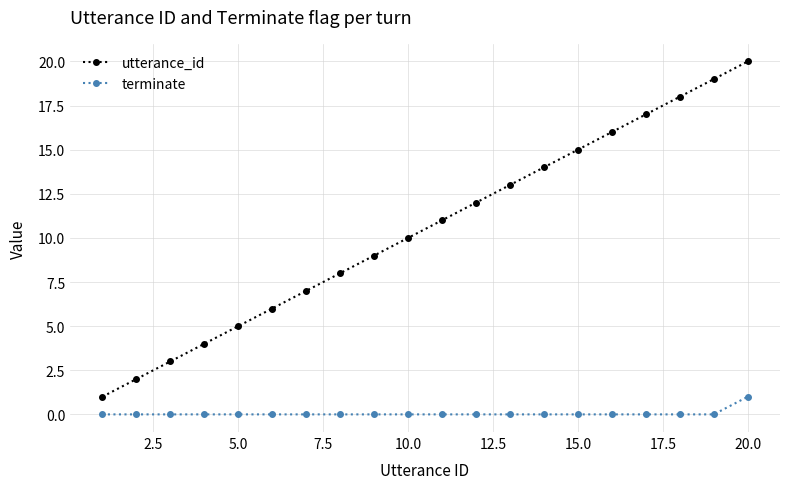

Which series has the widest spread of values?

utterance_id